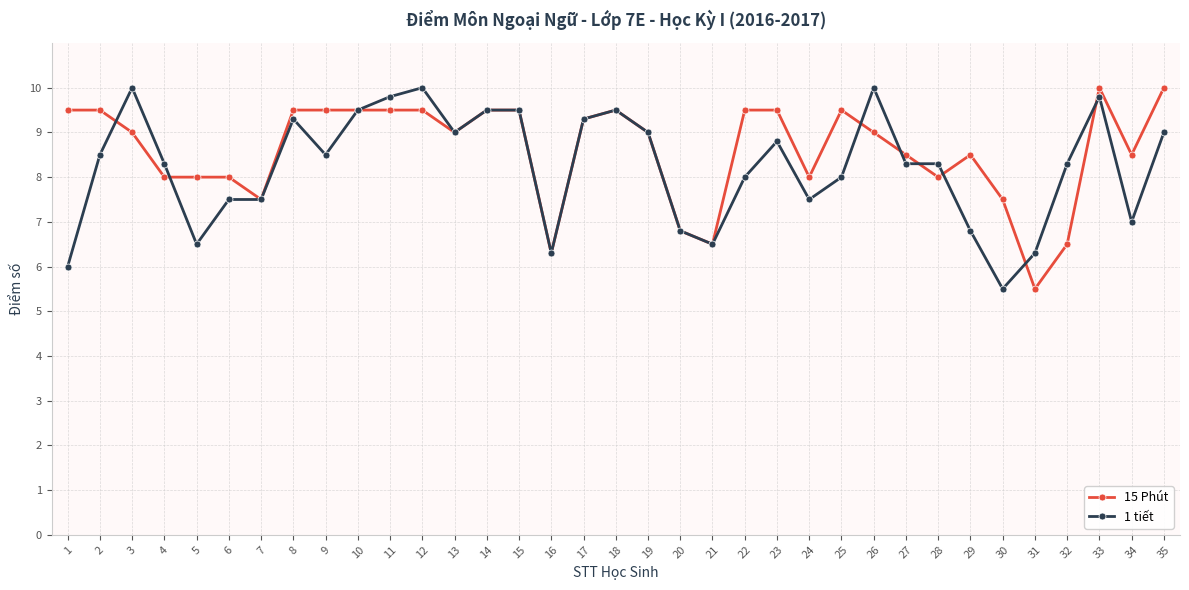

Is the value of 1 tiết at 25 greater than the value of 15 Phút at 10?

No